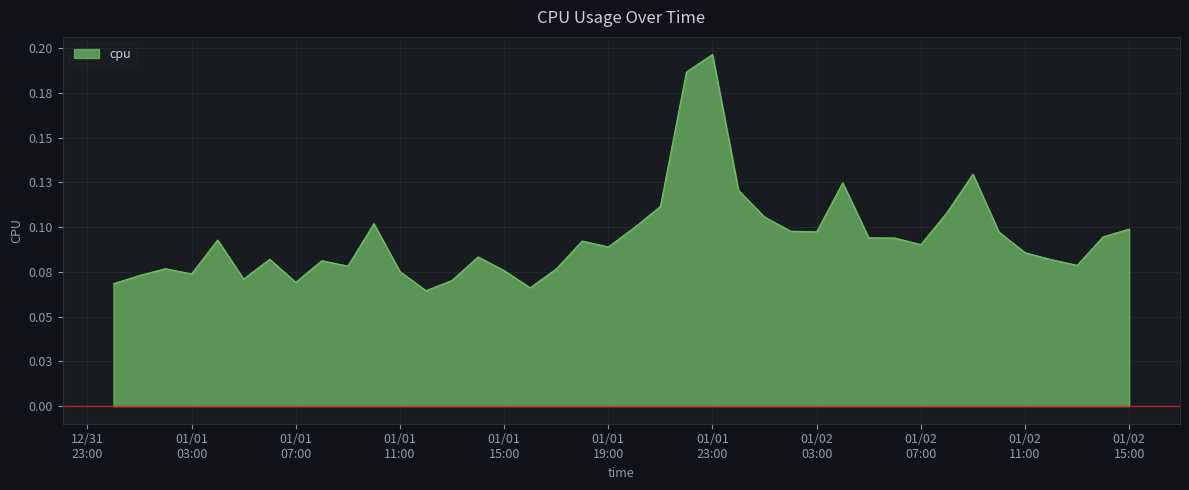

List the labels in order of value, largest first.

2017-01-01 23:00:00, 2017-01-01 22:00:00, 2017-01-02 09:00:00, 2017-01-02 04:00:00, 2017-01-02 00:00:00, 2017-01-01 21:00:00, 2017-01-02 08:00:00, 2017-01-02 01:00:00, 2017-01-01 10:00:00, 2017-01-01 20:00:00, 2017-01-02 15:00:00, 2017-01-02 02:00:00, 2017-01-02 03:00:00, 2017-01-02 10:00:00, 2017-01-02 14:00:00, 2017-01-02 05:00:00, 2017-01-02 06:00:00, 2017-01-01 04:00:00, 2017-01-01 18:00:00, 2017-01-02 07:00:00, 2017-01-01 19:00:00, 2017-01-02 11:00:00, 2017-01-01 14:00:00, 2017-01-01 06:00:00, 2017-01-02 12:00:00, 2017-01-01 08:00:00, 2017-01-02 13:00:00, 2017-01-01 09:00:00, 2017-01-01 02:00:00, 2017-01-01 17:00:00, 2017-01-01 15:00:00, 2017-01-01 11:00:00, 2017-01-01 03:00:00, 2017-01-01 01:00:00, 2017-01-01 05:00:00, 2017-01-01 13:00:00, 2017-01-01 07:00:00, 2017-01-01 00:00:00, 2017-01-01 16:00:00, 2017-01-01 12:00:00